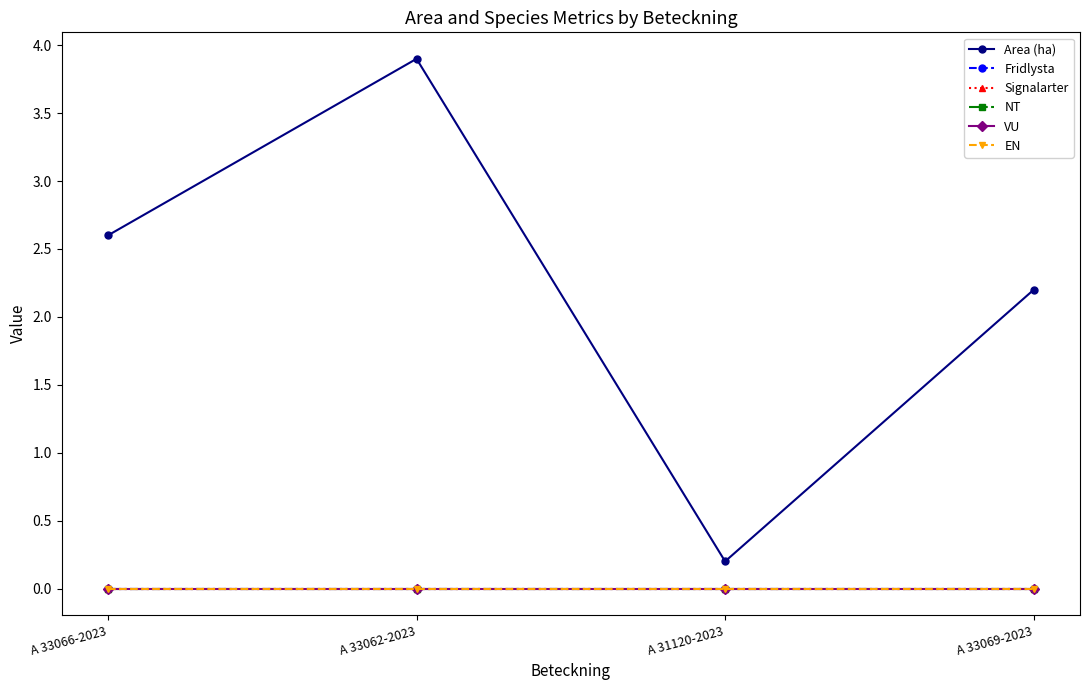

Reading left to right, extract all data points from this chart.

Area (ha): 2.6	3.9	0.2	2.2
Fridlysta: 0.0	0.0	0.0	0.0
Signalarter: 0.0	0.0	0.0	0.0
NT: 0.0	0.0	0.0	0.0
VU: 0.0	0.0	0.0	0.0
EN: 0.0	0.0	0.0	0.0